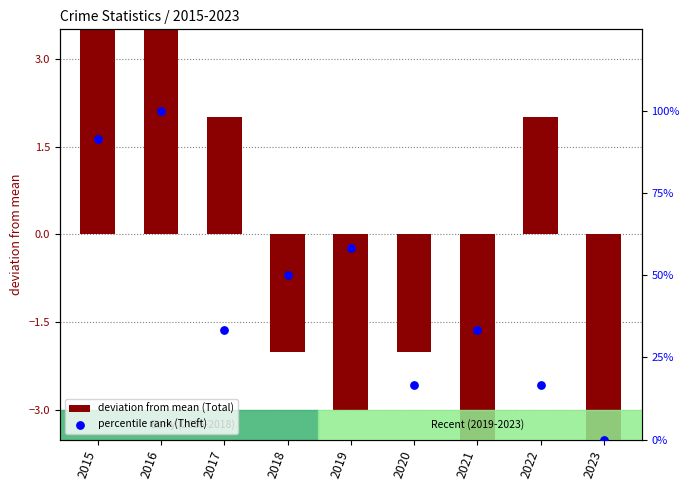

At how many categories does at least one series exceed 75?

2